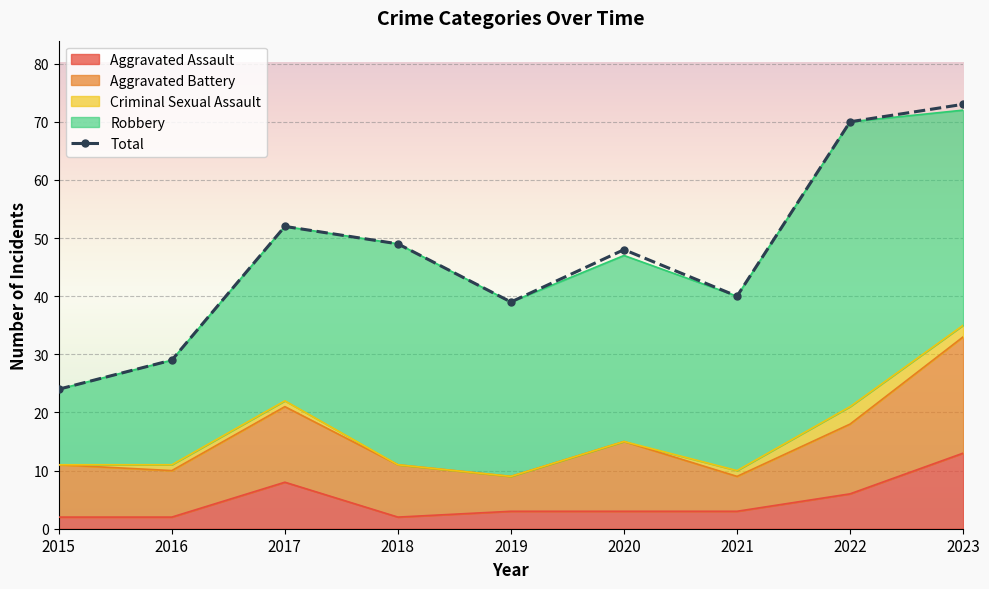

True or false: the data has more than 2 interior local peaks.

False